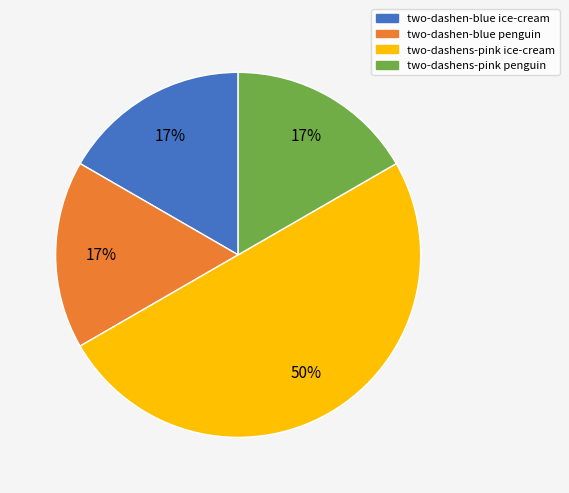

To the nearest percent, what portion does two-dashen-blue ice-cream represent?

17%